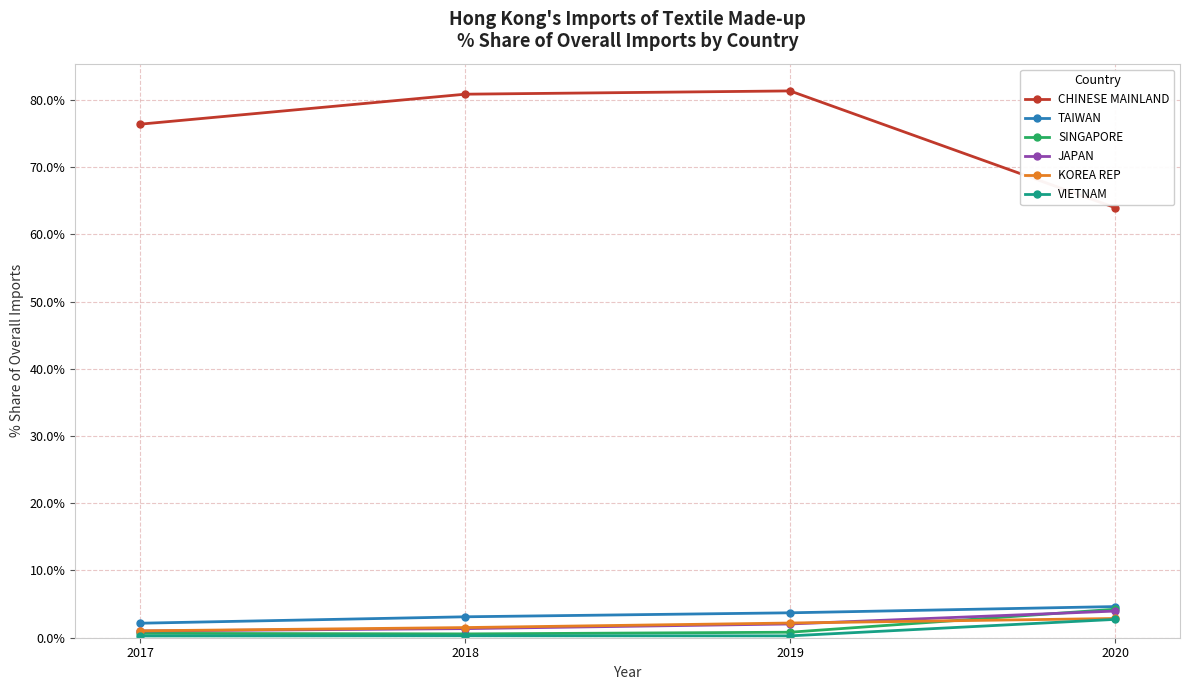

What is the maximum value shown in the chart?

81.3